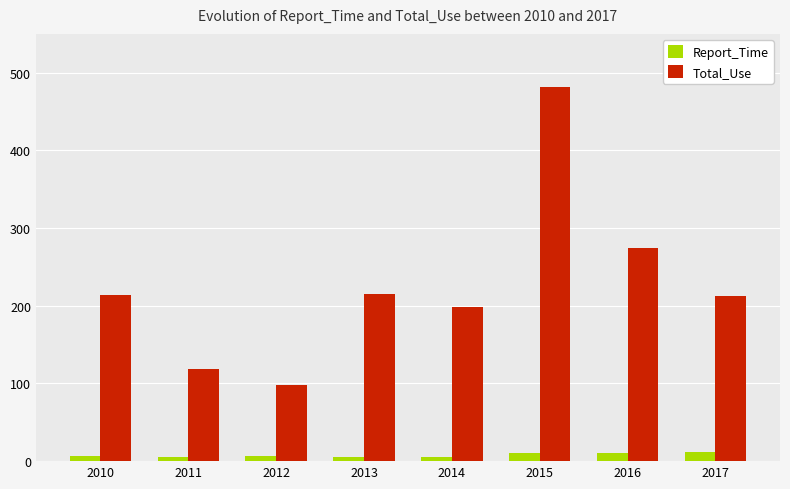

At which label does Total_Use reach its peak?

2015